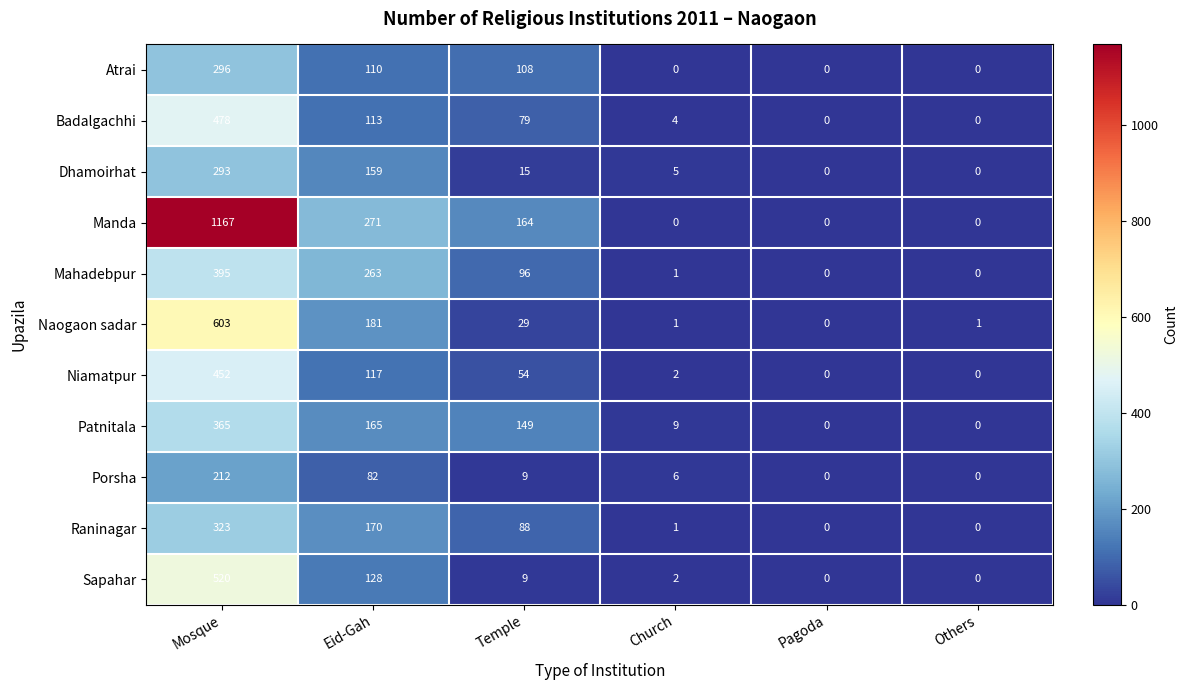

At which label does Atrai first exceed 108?

Mosque